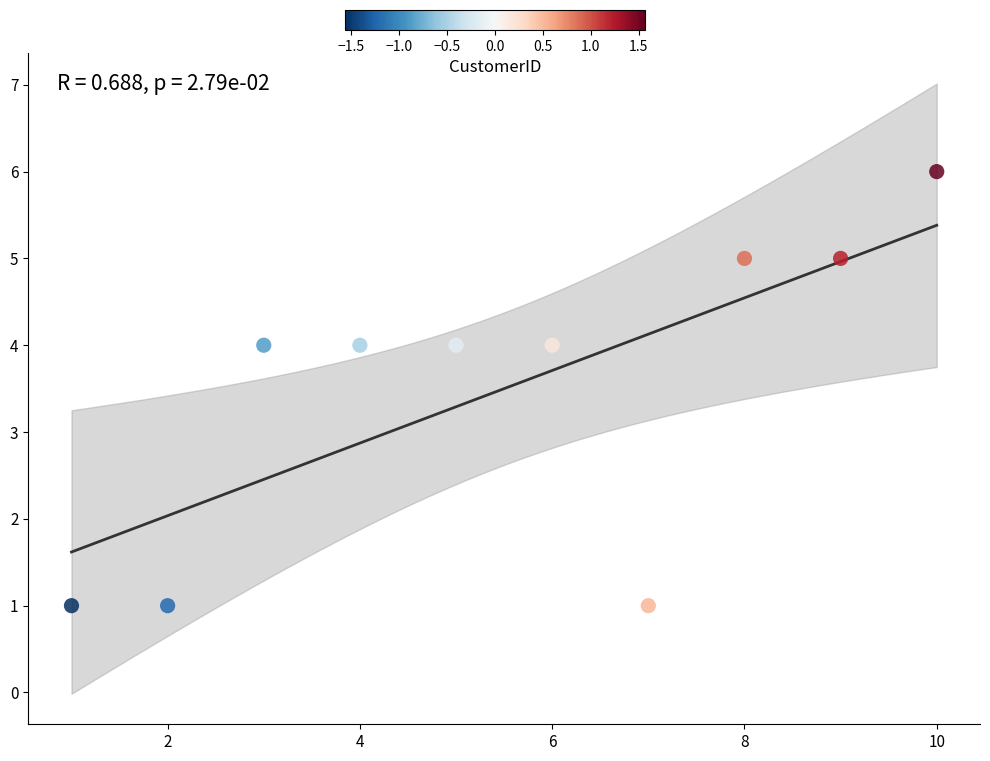

What is the range of Y values (max minus min)?

5